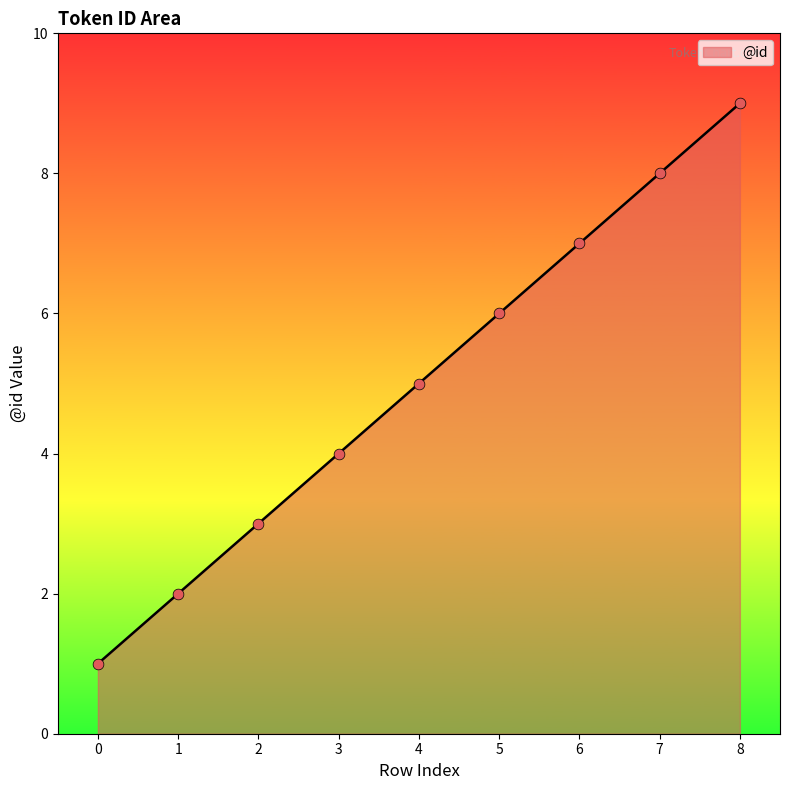

What is the ratio of the value at 2 to the value at 4?

0.6